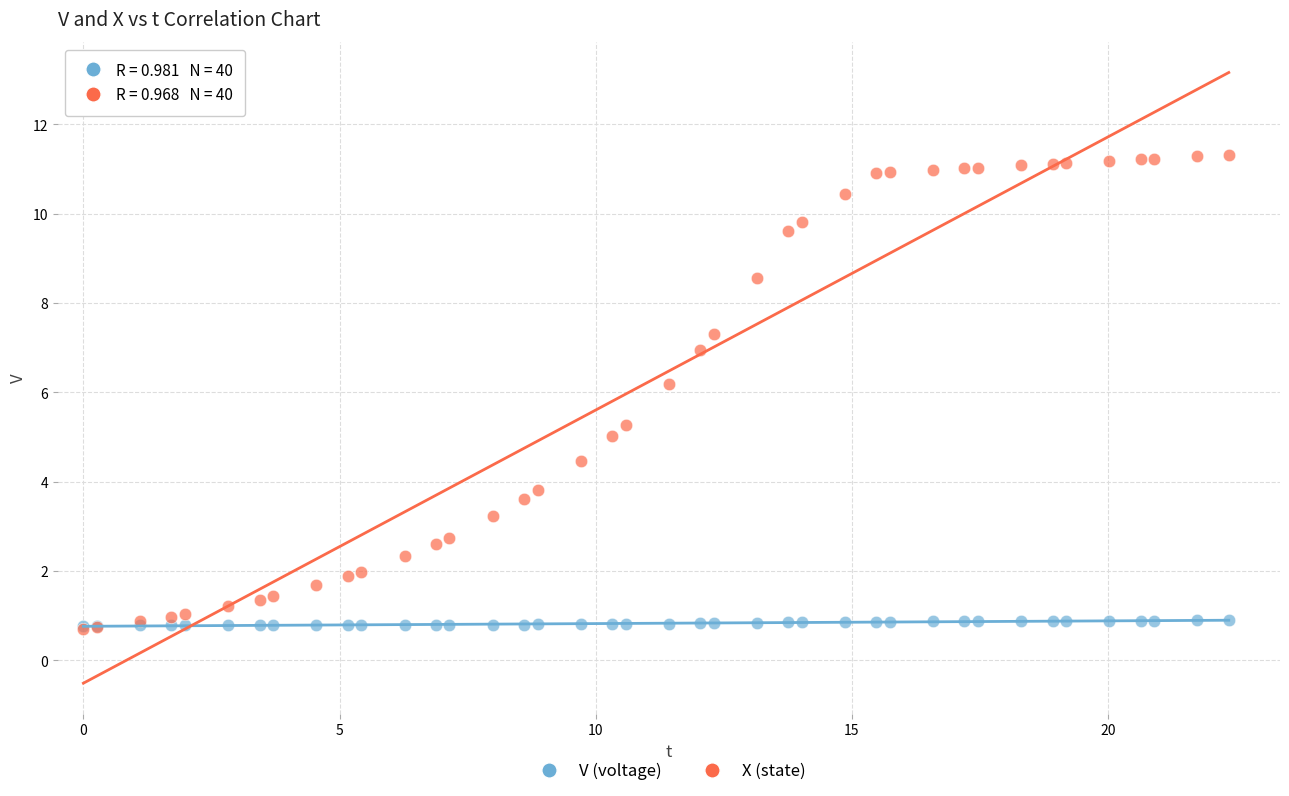

Across all series, what Y value is closest to 6?

6.2